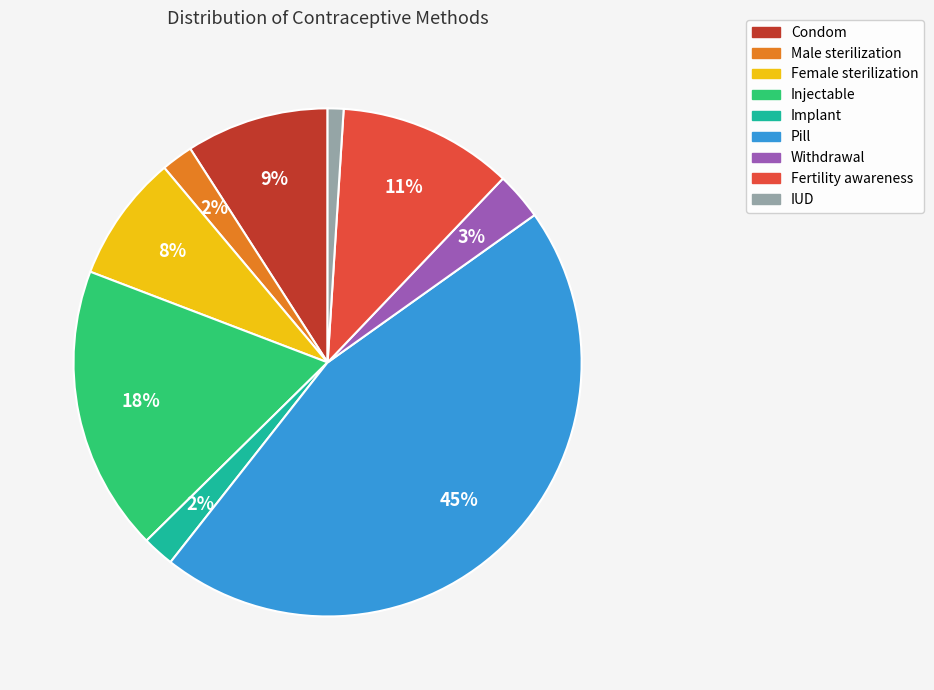

To the nearest percent, what is the difference between the largest and smallest slice percentages?

44%